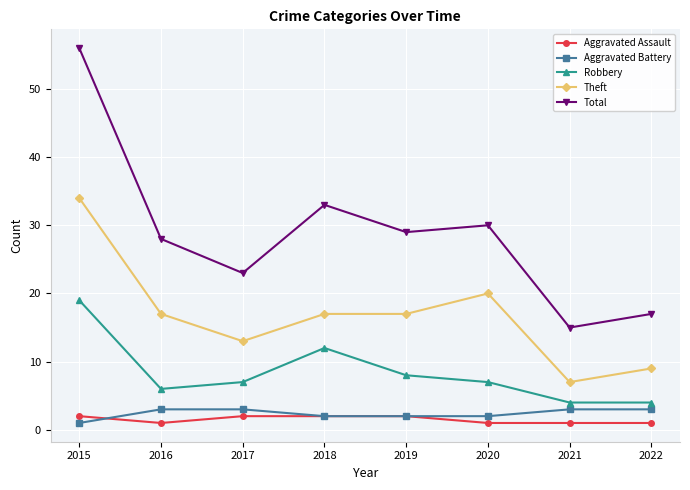

What is the total value across all series at 2015?

112